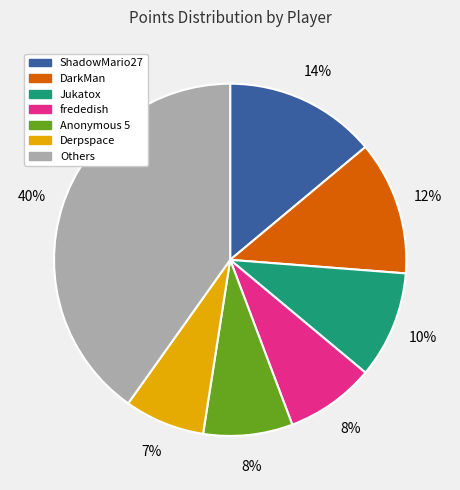

To the nearest percent, what is the difference between the largest and smallest slice percentages?

33%